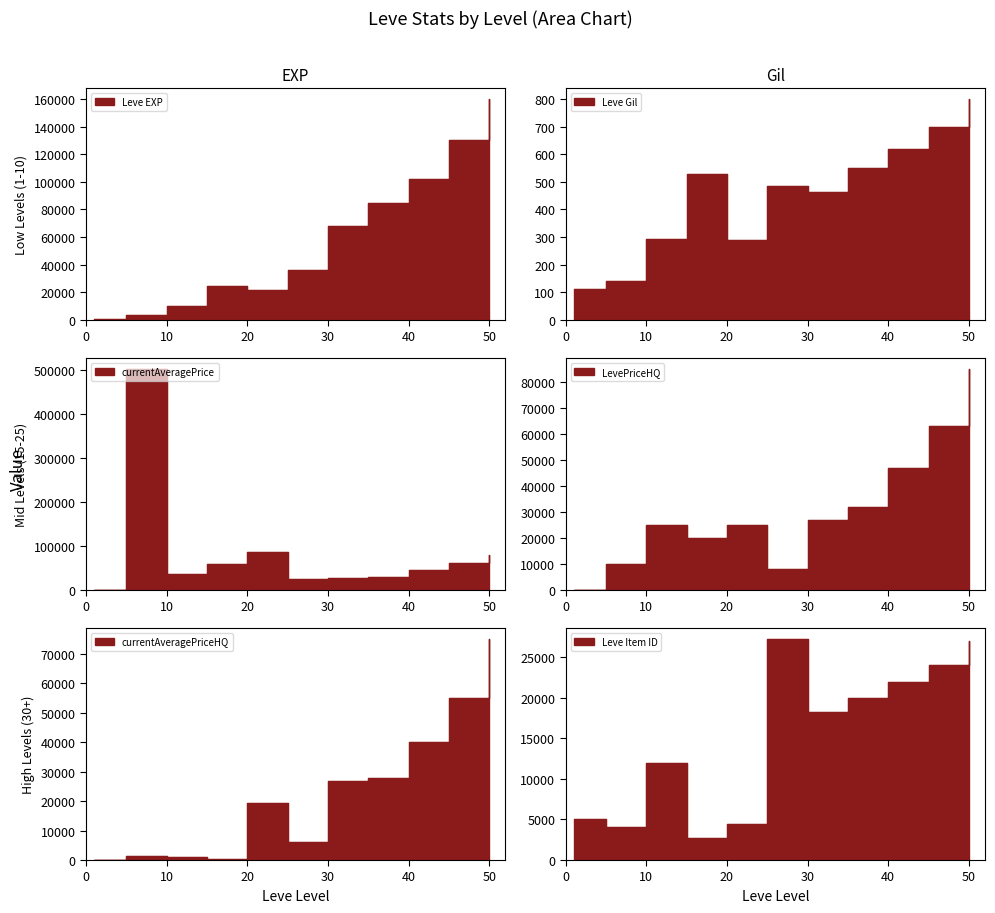

In Leve Item ID, how many points are higher than both neighbors (excluding endpoints)?

2